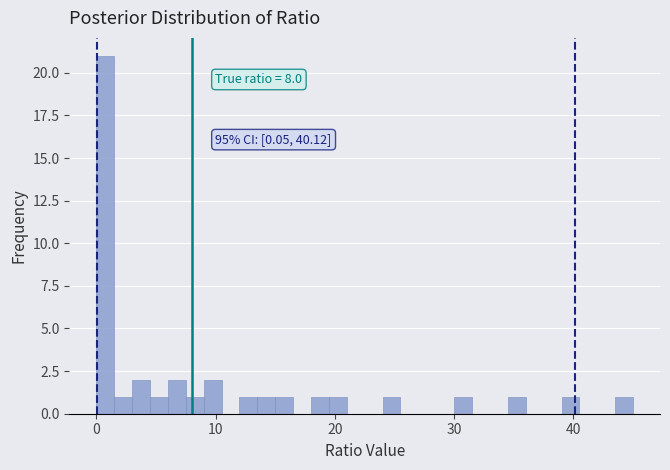

Read against the x-axis, roughly where is the centre of the tallest bar?

1